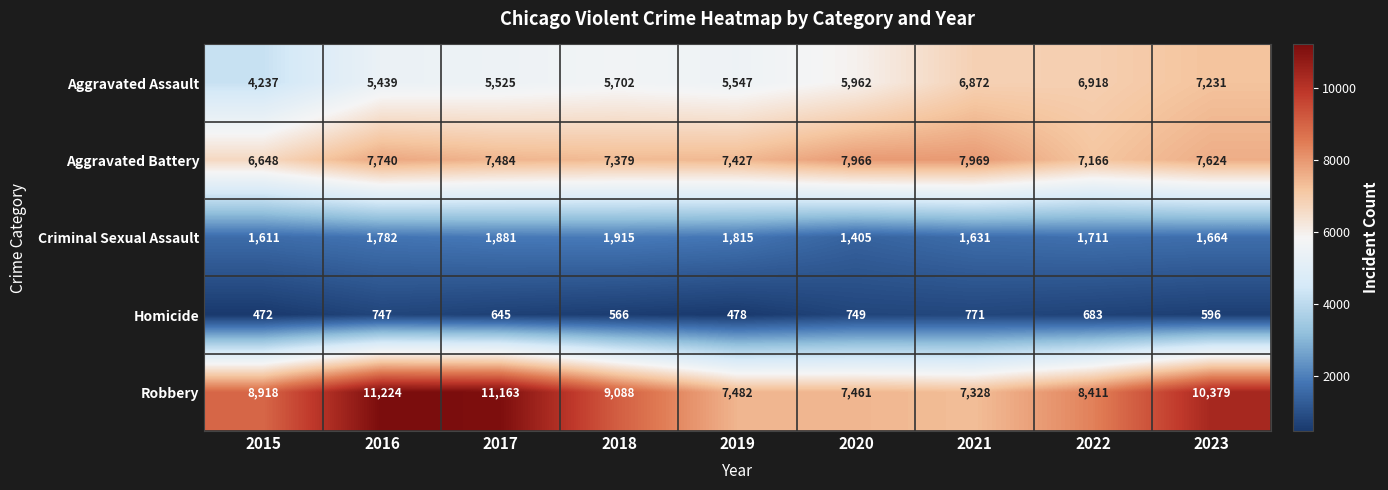

What is the spread (max minus min) of values at 2015?

8446